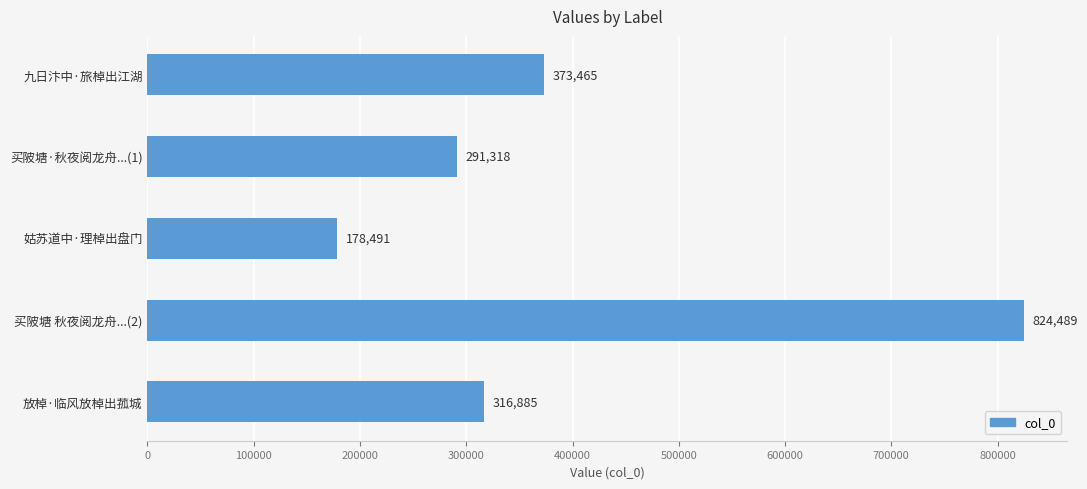

Reading top to bottom, list all the values displayed in this chart.

九日汴中·旅棹出江湖=373465	买陂塘·秋夜阅龙舟...(1)=291318	姑苏道中·理棹出盘门=178491	买陂塘 秋夜阅龙舟...(2)=824489	放棹·临风放棹出菰城=316885